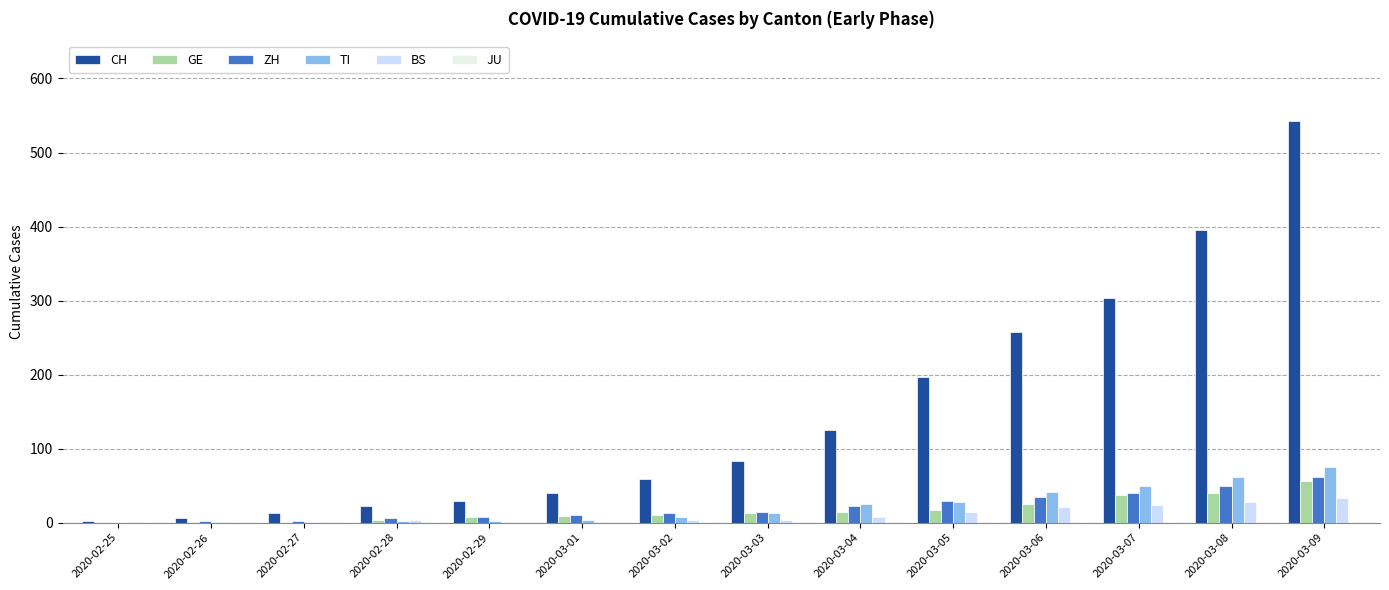

How many groups of bars are there?

14